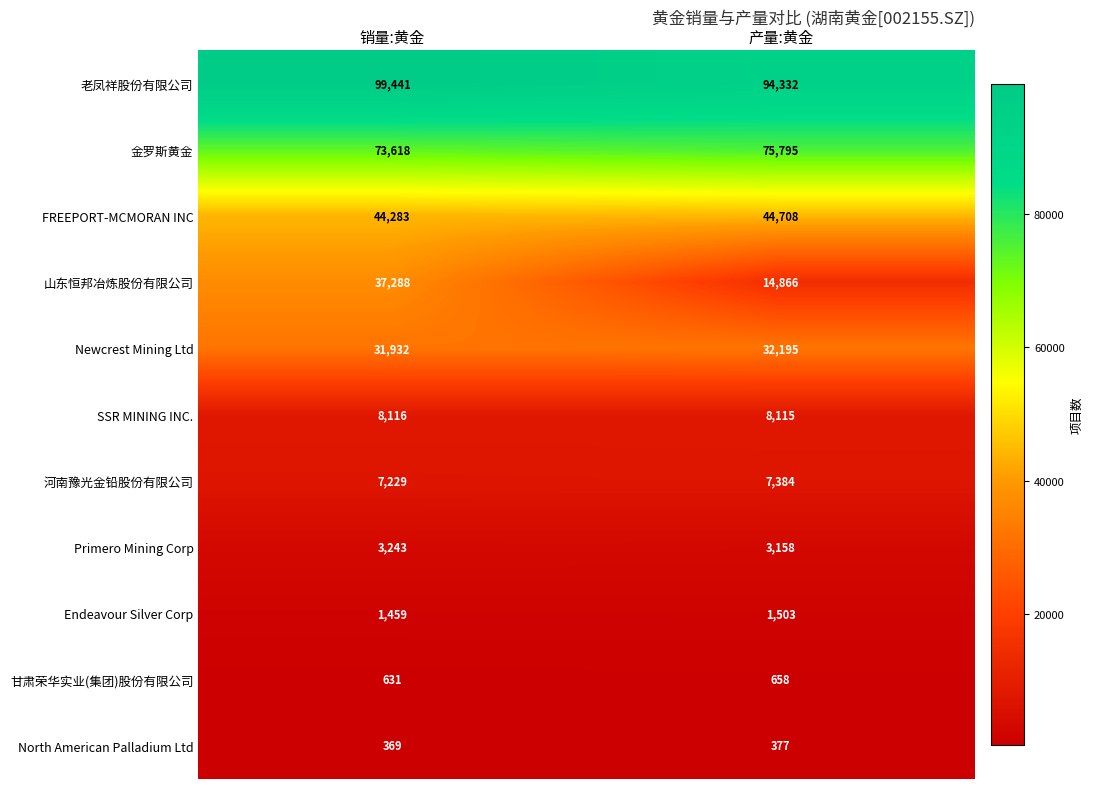

What is the greatest value displayed?

99441